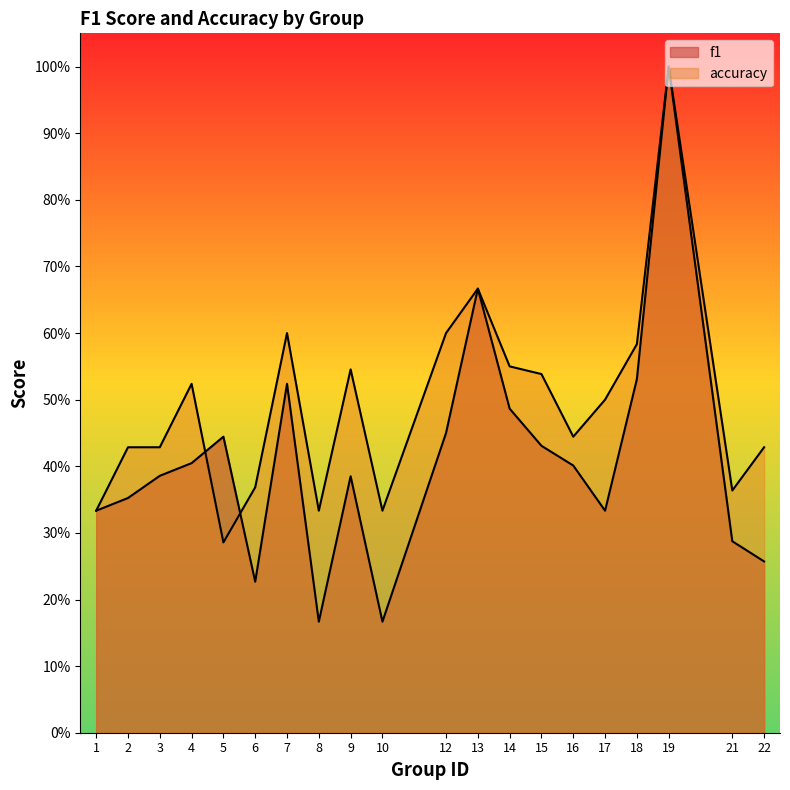

True or false: f1 and accuracy intersect in this chart.

True